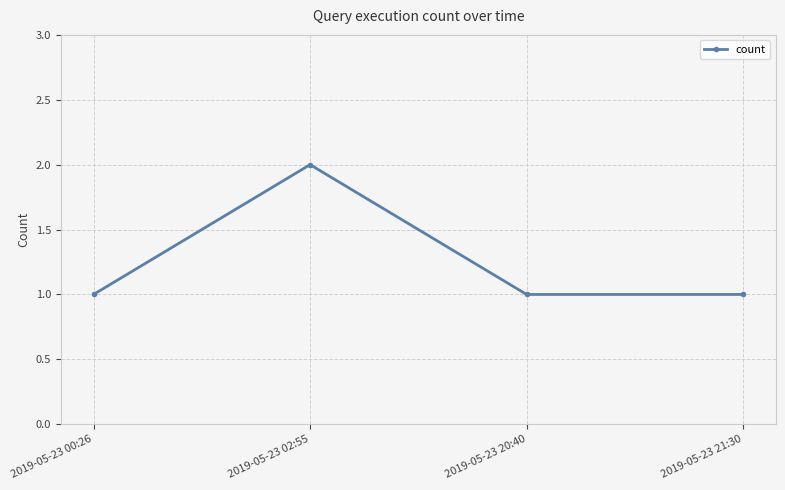

What is the value of the 3rd point from the left?

1